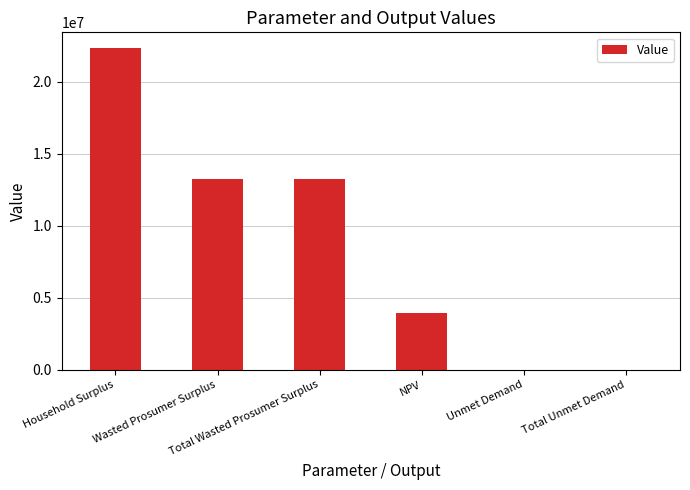

What is the maximum value shown in the chart?

22310256.6